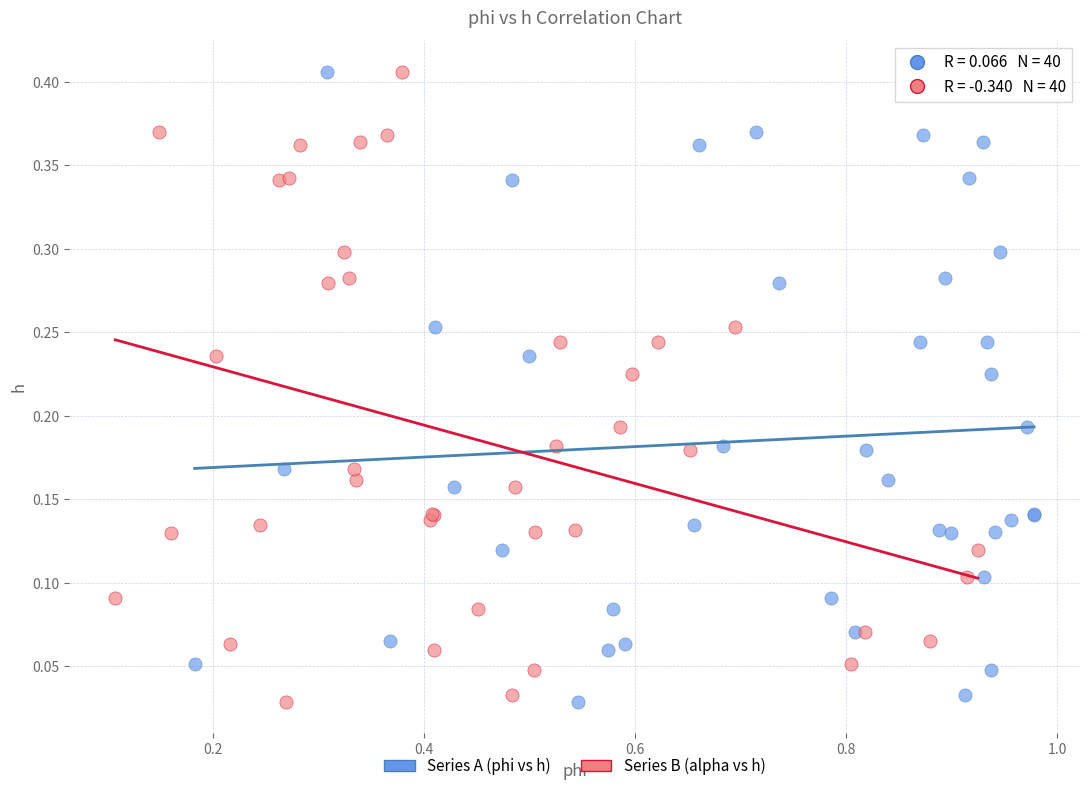

What are all the series names shown in the legend?

Series A (phi vs h), Series B (alpha vs h)